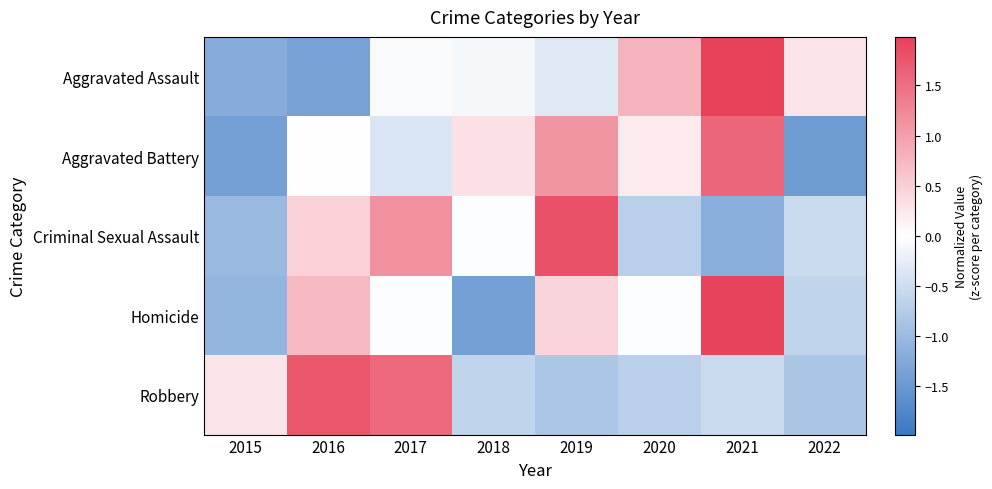

At which category does the chart reach its minimum across all series?

2022